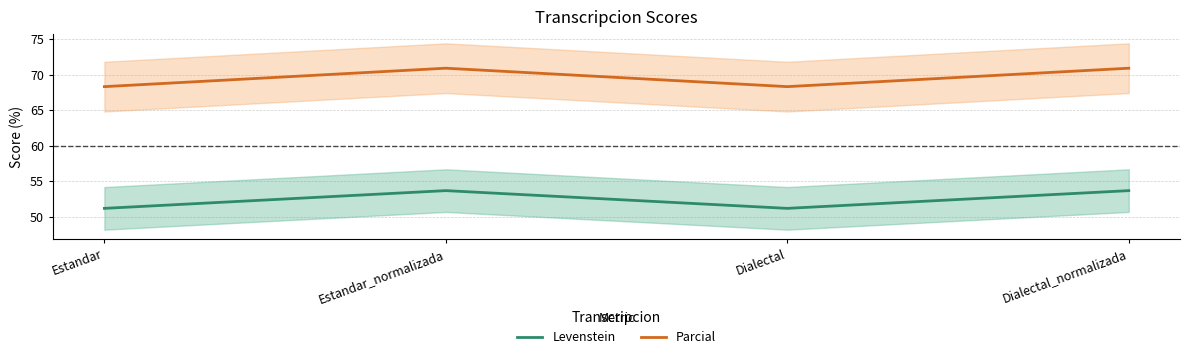

List the series in order of their overall mean, lowest first.

Levenstein, Parcial